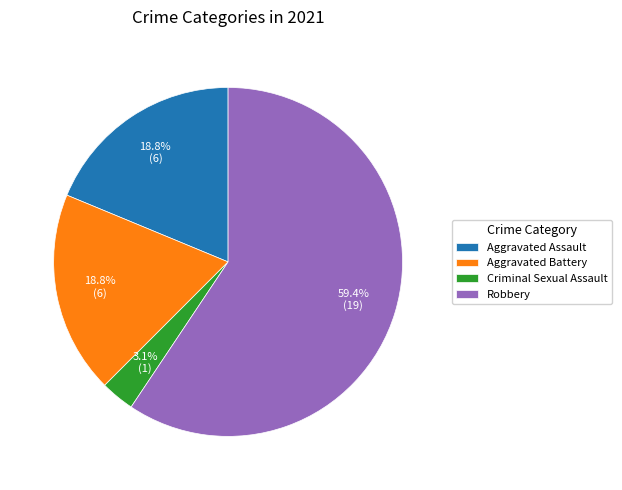

Is Aggravated Battery the majority of the pie?

No